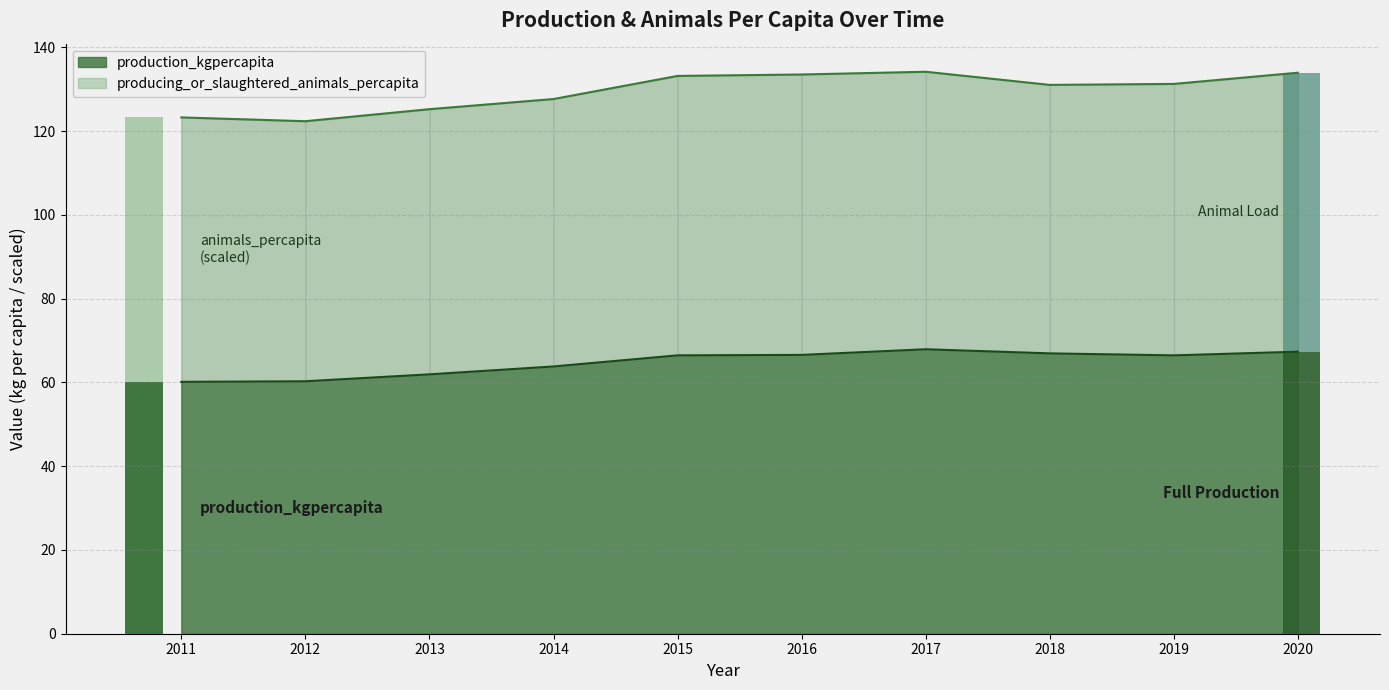

At which label does the data first exceed 66?

2015